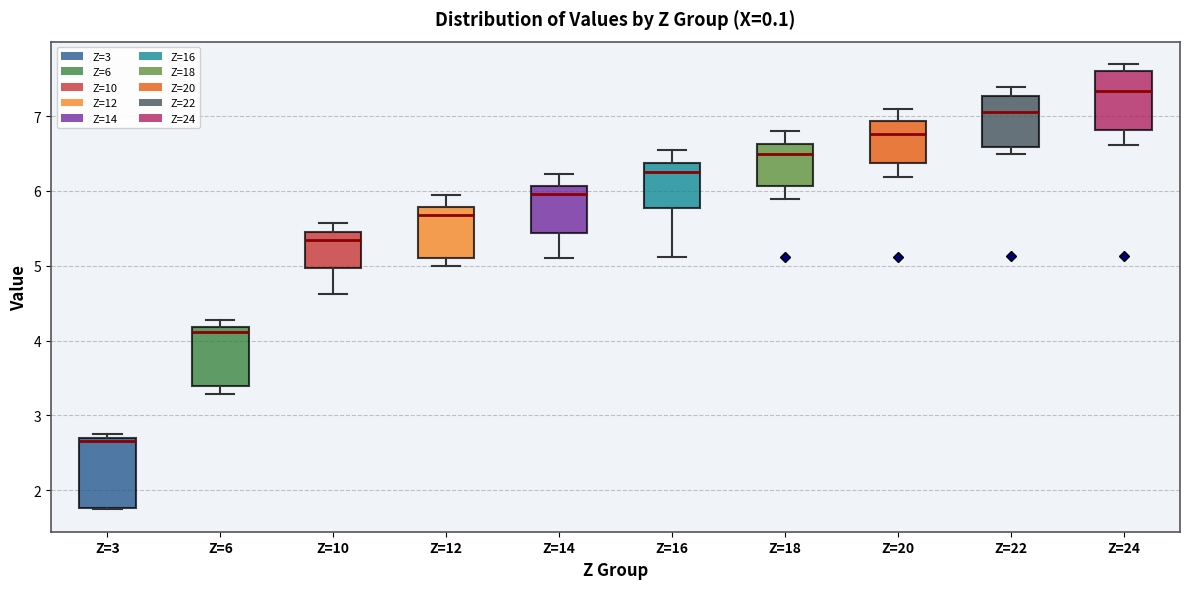

Which box has the lowest median line?

Z=3